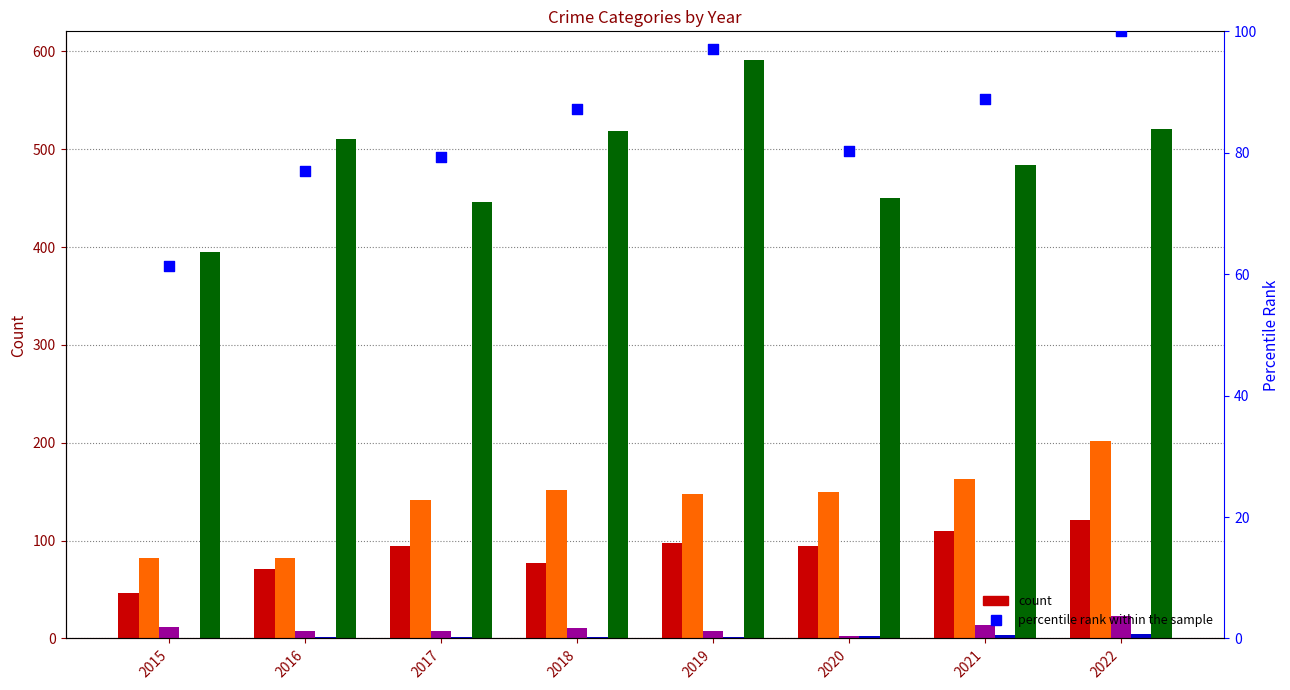

Which series has the largest total across all categories?

Robbery